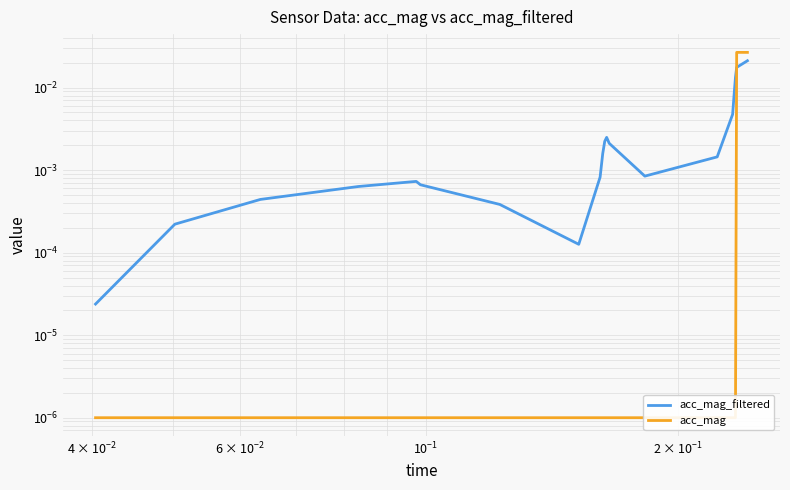

True or false: acc_mag has a value of 0.0 at 12.

False